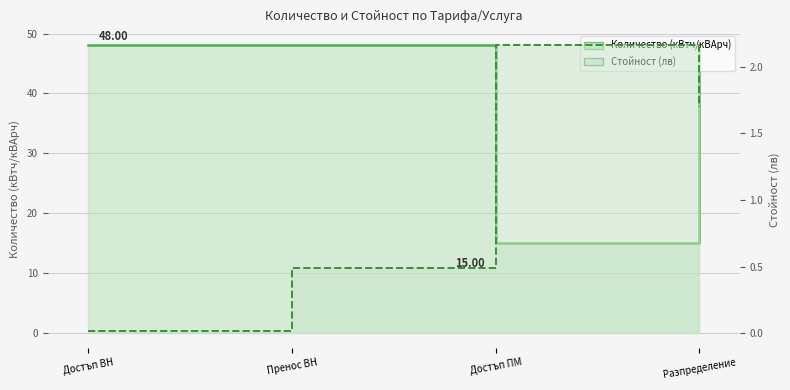

What value does the Количество (кВтч/кВАрч) series have at Пренос ВН?

48.0